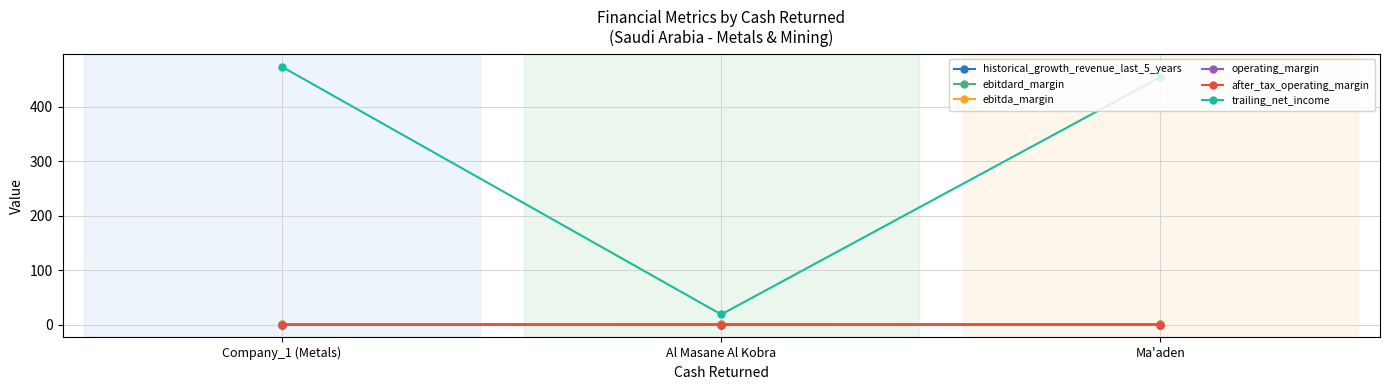

How many after_tax_operating_margin values are between 0 and 1?

3